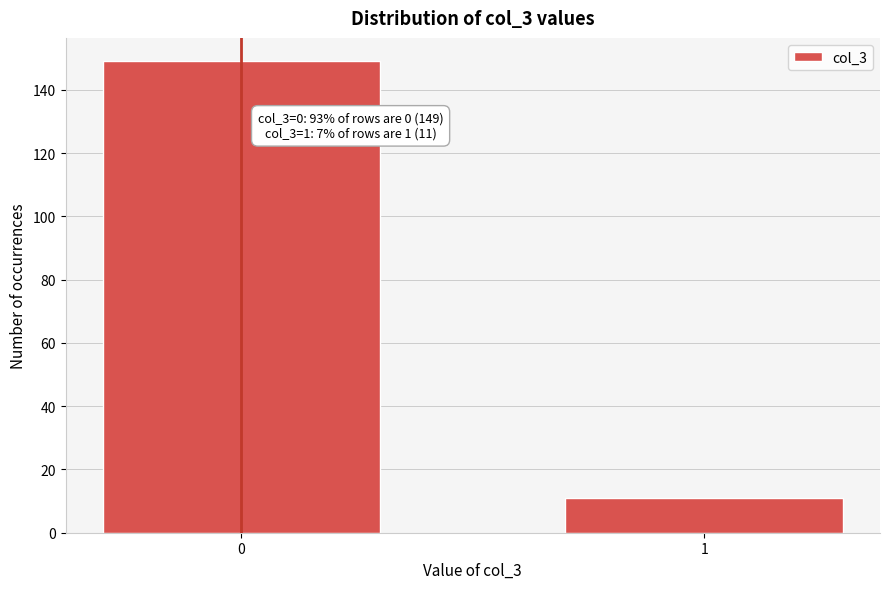

Reading left to right, what are all the values shown in this chart?

149	11